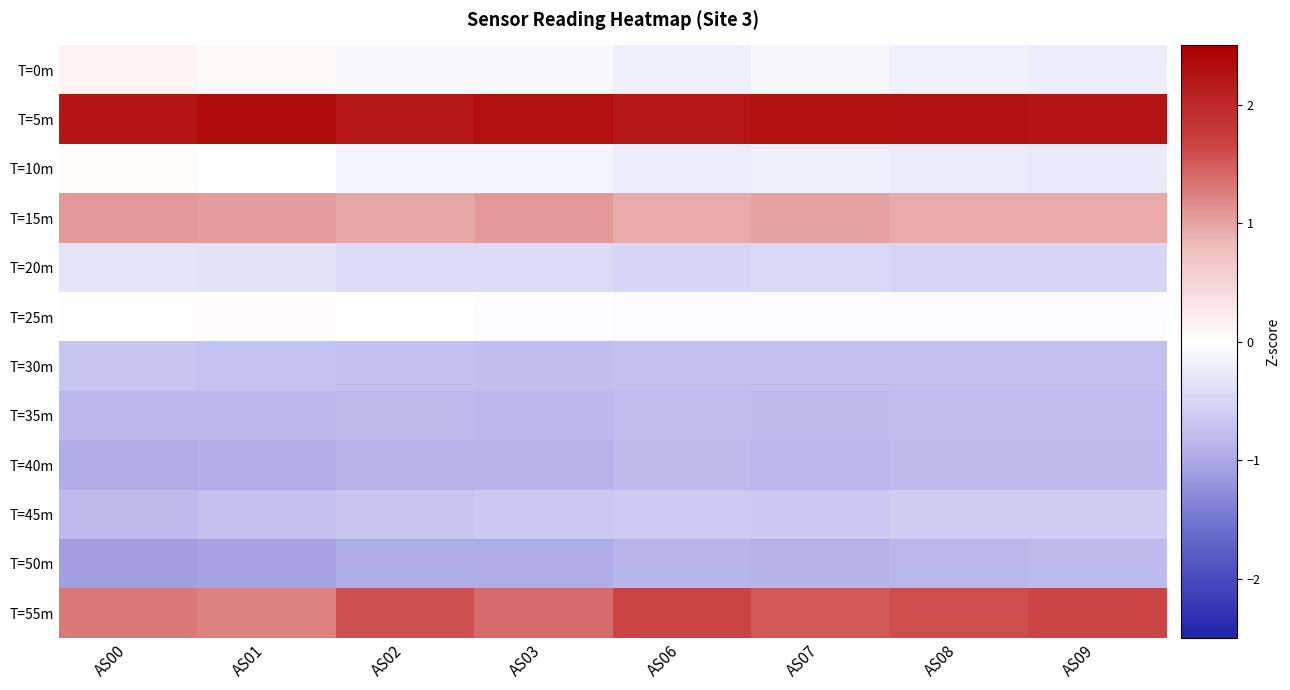

At which category does the chart reach its peak across all series?

AS01